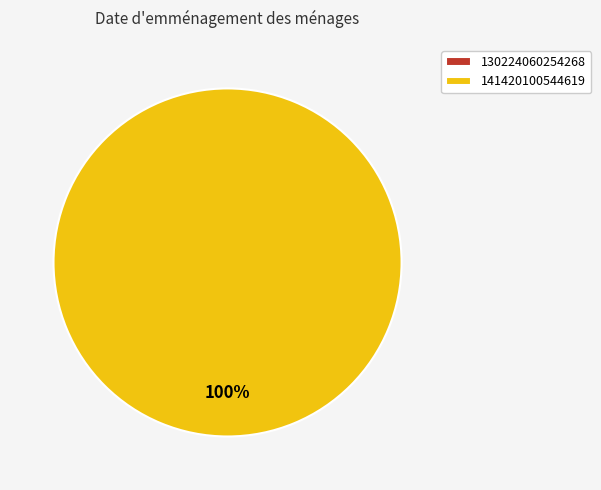

Which slice is the smallest?

130224060254268